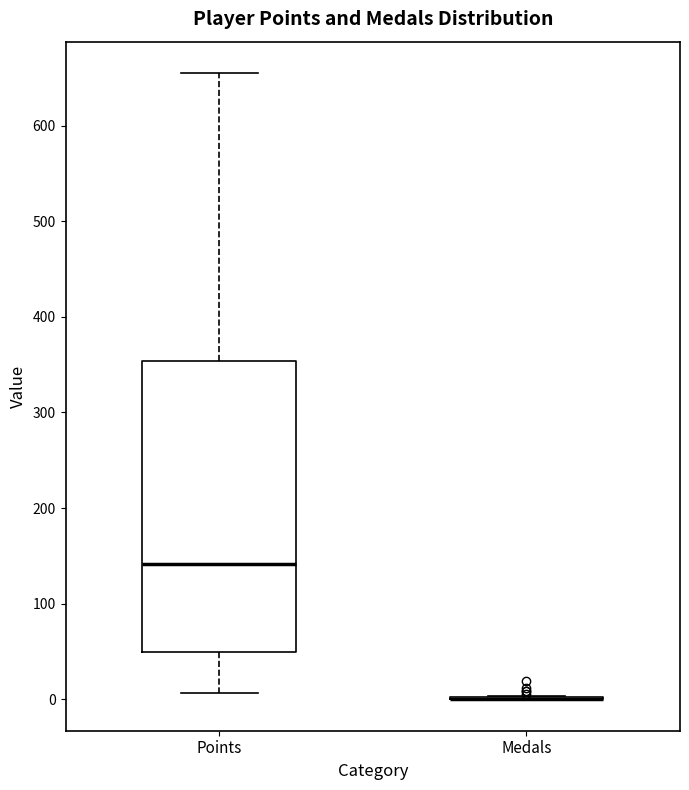

Where does the median line of the box for Points sit on the y-axis? The values are not printed on the chart, so give them approximately, as read against the axis.

140